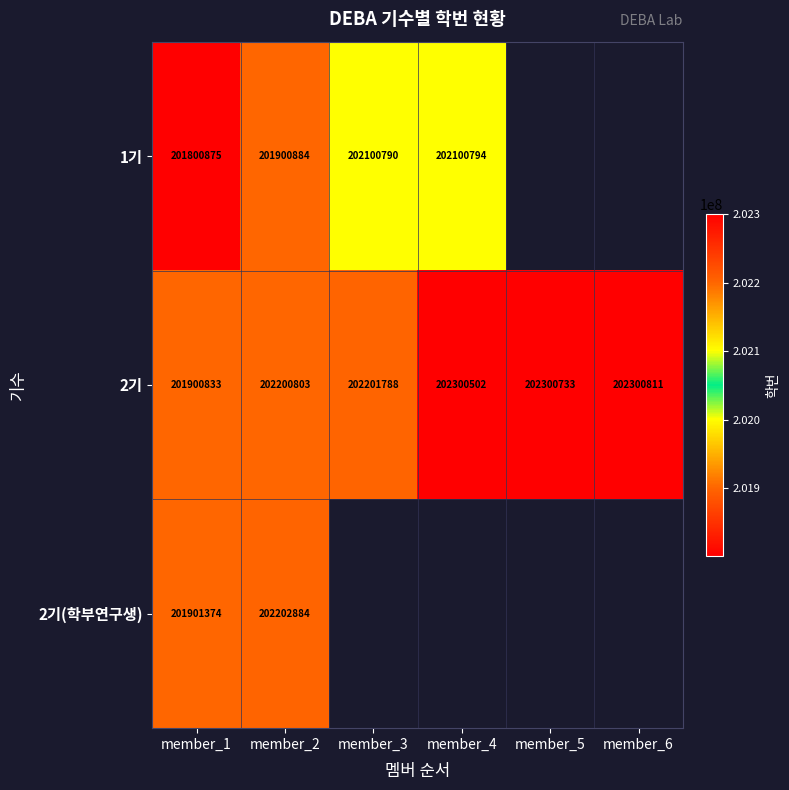

What is the difference between the highest and lowest values at member_2?

302000